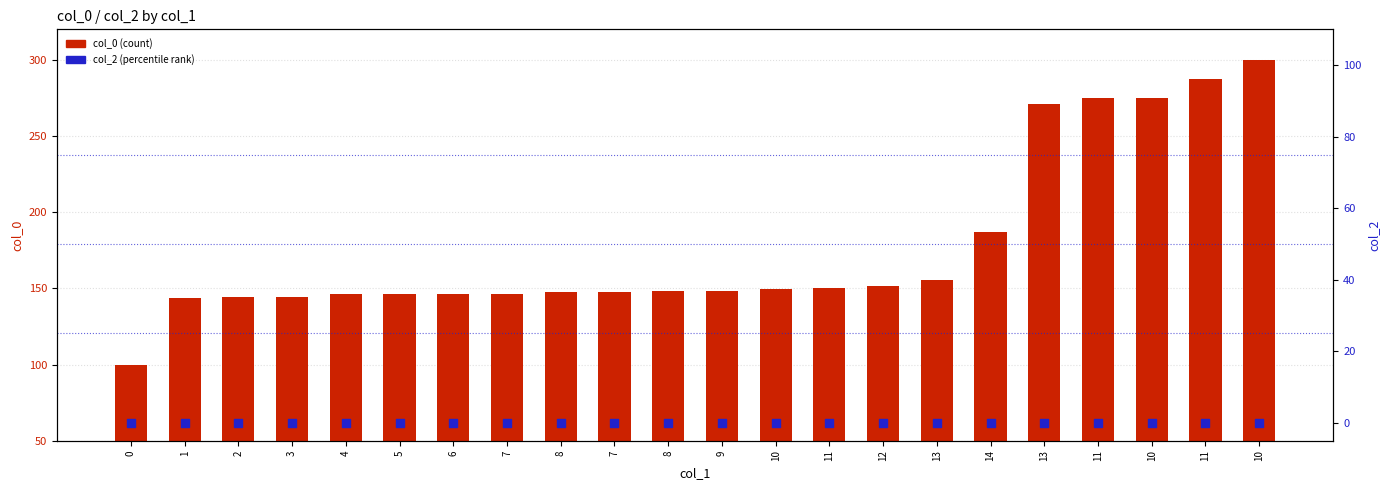

What are all the series names shown in the legend?

col_0, col_2